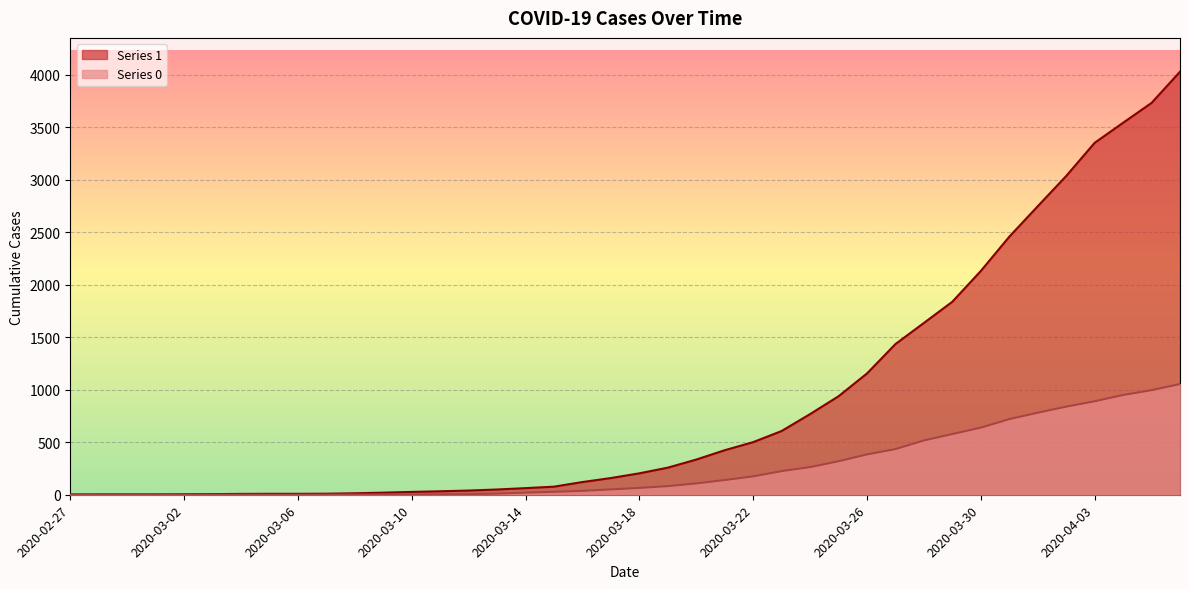

Which has a higher value, 2020-03-19 or 2020-03-26?

2020-03-26